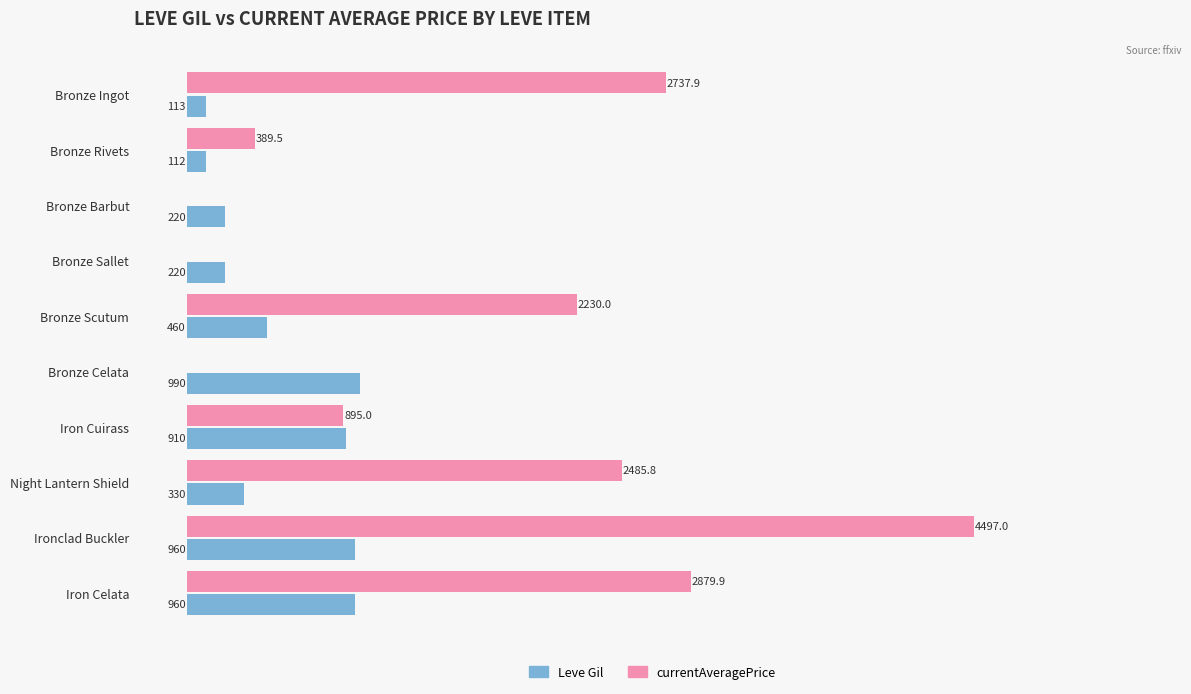

At which category is the sum across all series the highest?

Ironclad Buckler